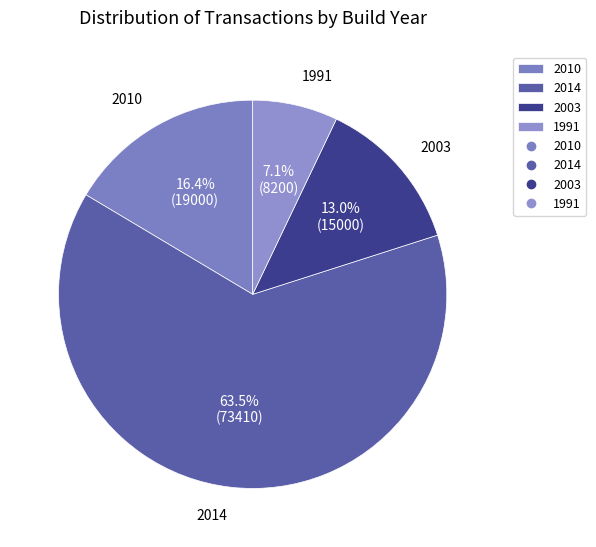

True or false: 1991 accounts for 1% of the total.

False